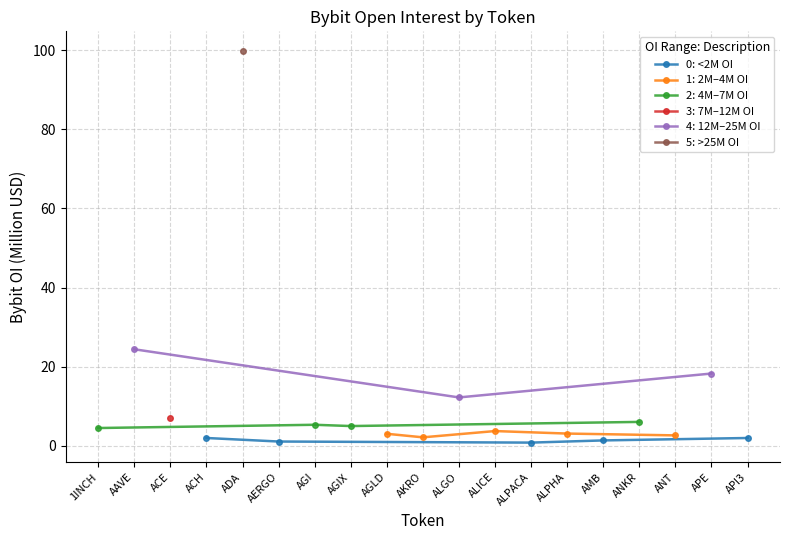

How many interior local valleys (lower than both neighbors) does the data have?

1